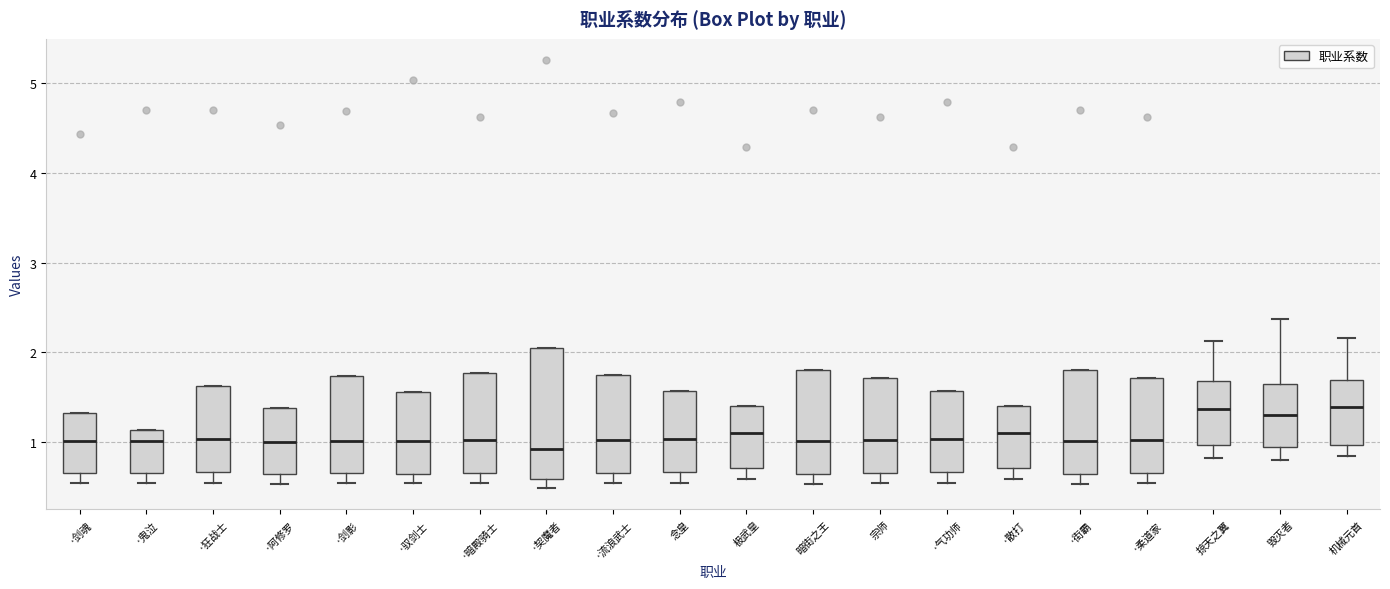

Reading left to right, read every box against the y-axis: the position of its median line, the range the box covers, and the ends of its whiskers. The values are not printed on the chart, so give them approximately, as read against the axis.

·剑魂: median 1.0, box 0.7 to 1.3, whiskers 0.5 to 1.3
·鬼泣: median 1.0, box 0.7 to 1.1, whiskers 0.5 to 1.1
·狂战士: median 1.0, box 0.7 to 1.6, whiskers 0.6 to 1.6
·阿修罗: median 1.0, box 0.6 to 1.4, whiskers 0.5 to 1.4
·剑影: median 1.0, box 0.7 to 1.7, whiskers 0.5 to 1.7
·驭剑士: median 1.0, box 0.7 to 1.6, whiskers 0.5 to 1.6
·暗殿骑士: median 1.0, box 0.7 to 1.8, whiskers 0.5 to 1.8
·契魔者: median 0.9, box 0.6 to 2.0, whiskers 0.5 to 2.0
·流浪武士: median 1.0, box 0.7 to 1.7, whiskers 0.5 to 1.7
念皇: median 1.0, box 0.7 to 1.6, whiskers 0.6 to 1.6
极武皇: median 1.1, box 0.7 to 1.4, whiskers 0.6 to 1.4
暗街之王: median 1.0, box 0.6 to 1.8, whiskers 0.5 to 1.8
宗师: median 1.0, box 0.7 to 1.7, whiskers 0.5 to 1.7
·气功师: median 1.0, box 0.7 to 1.6, whiskers 0.6 to 1.6
·散打: median 1.1, box 0.7 to 1.4, whiskers 0.6 to 1.4
·街霸: median 1.0, box 0.6 to 1.8, whiskers 0.5 to 1.8
·柔道家: median 1.0, box 0.7 to 1.7, whiskers 0.5 to 1.7
掠天之翼: median 1.4, box 1.0 to 1.7, whiskers 0.8 to 2.1
毁灭者: median 1.3, box 1.0 to 1.7, whiskers 0.8 to 2.4
机械元首: median 1.4, box 1.0 to 1.7, whiskers 0.8 to 2.2